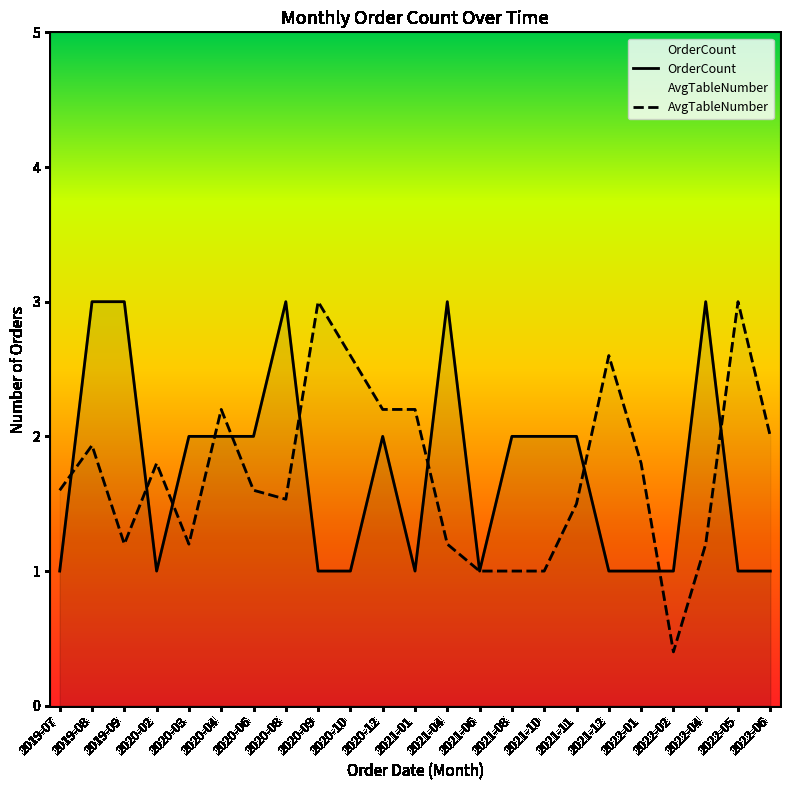

Which category has the highest value in the OrderCount series?

2019-08